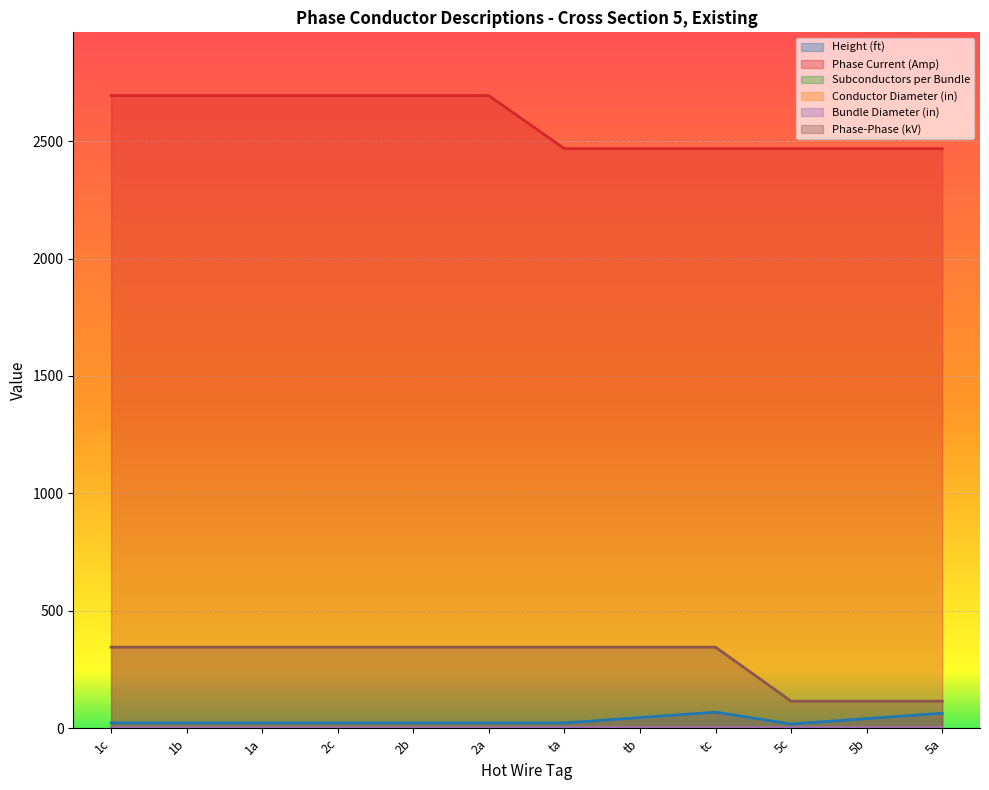

What is the difference between the second highest and second lowest values in the Bundle Diameter (in) series?

0.7